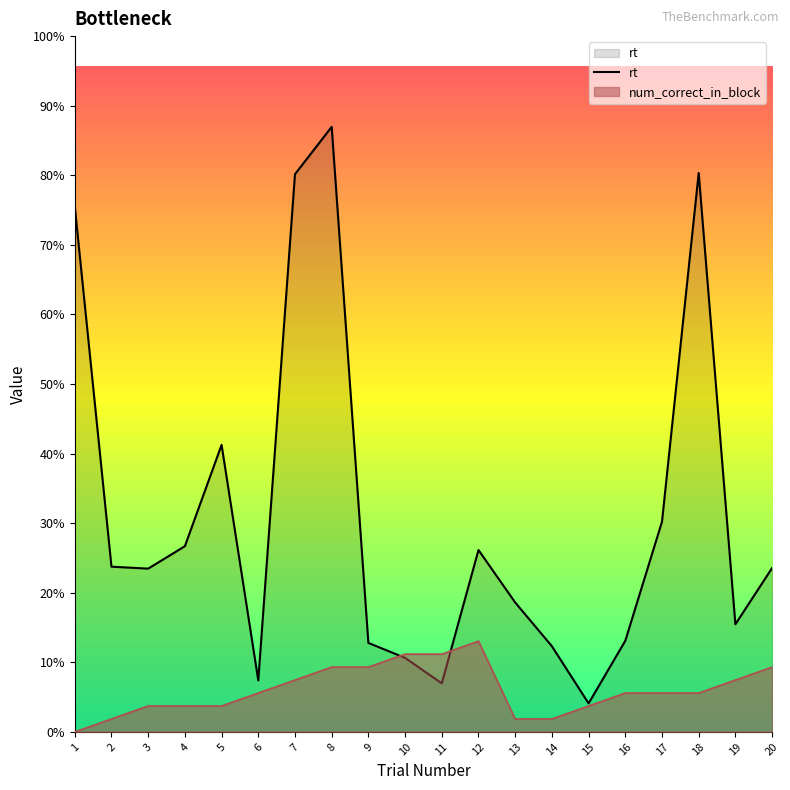

Rank the categories by value from highest to lowest.

8, 18, 7, 1, 5, 17, 4, 12, 2, 20, 3, 13, 19, 16, 9, 14, 10, 6, 11, 15